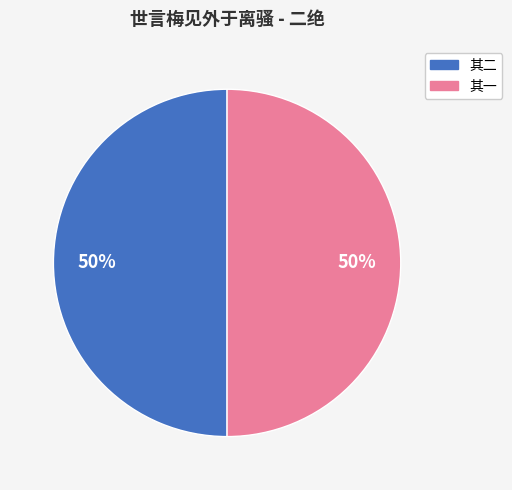

Do 其一 and 其二 together represent more than half of the pie?

Yes